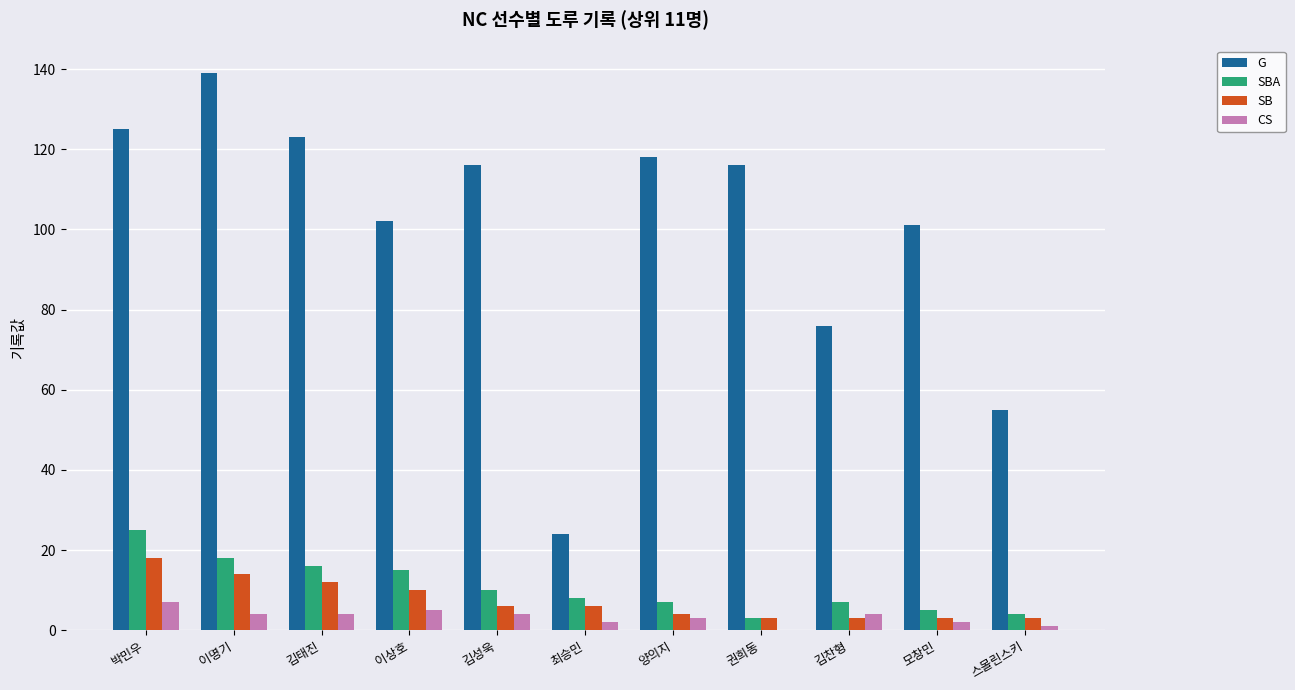

Read the CS value at 박민우.

7